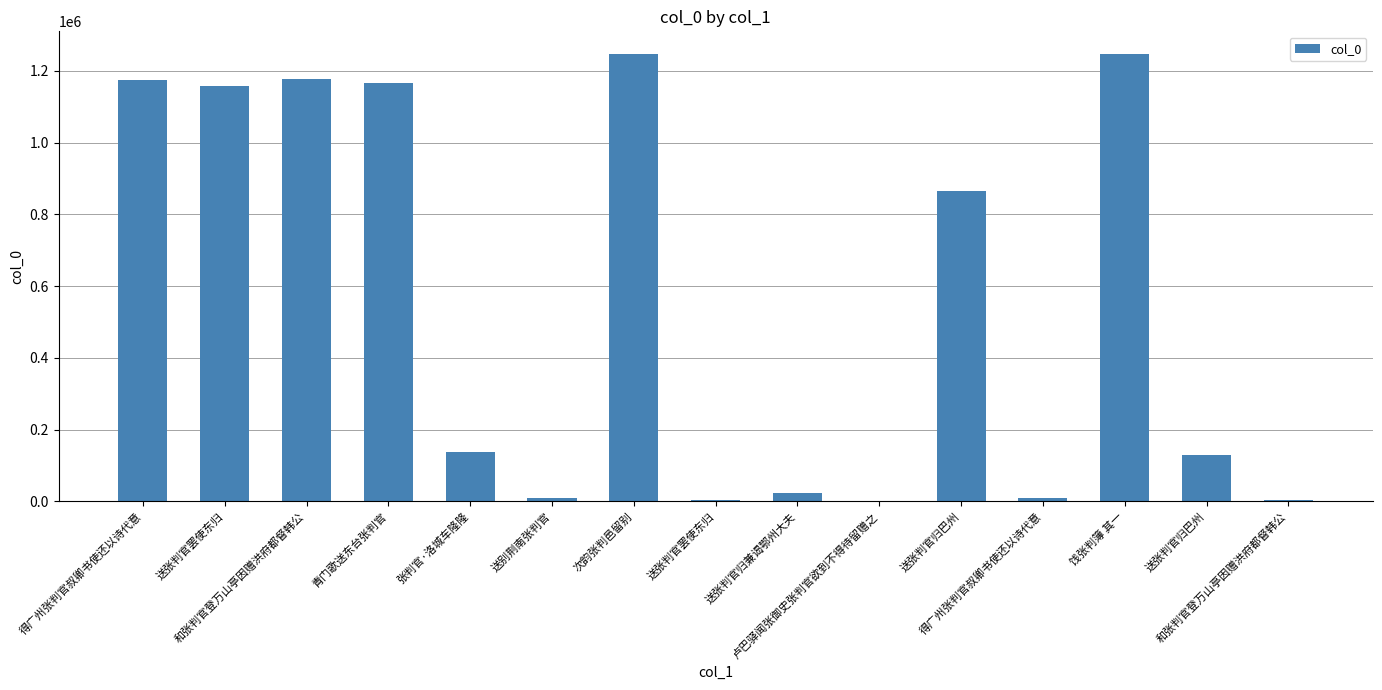

How many series are shown in this chart?

1